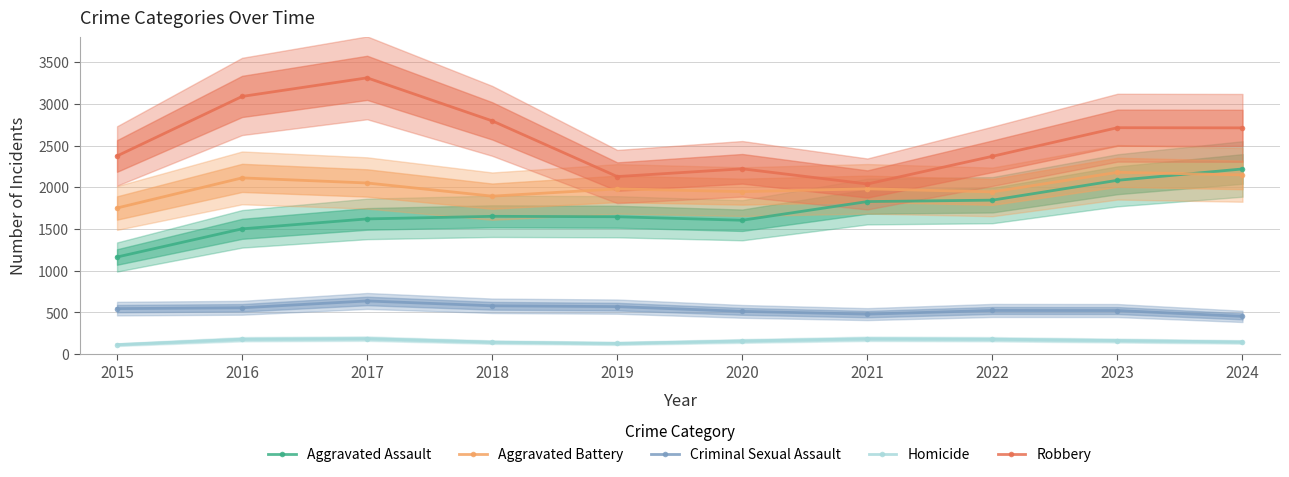

Which series has the largest range (max minus min)?

Robbery